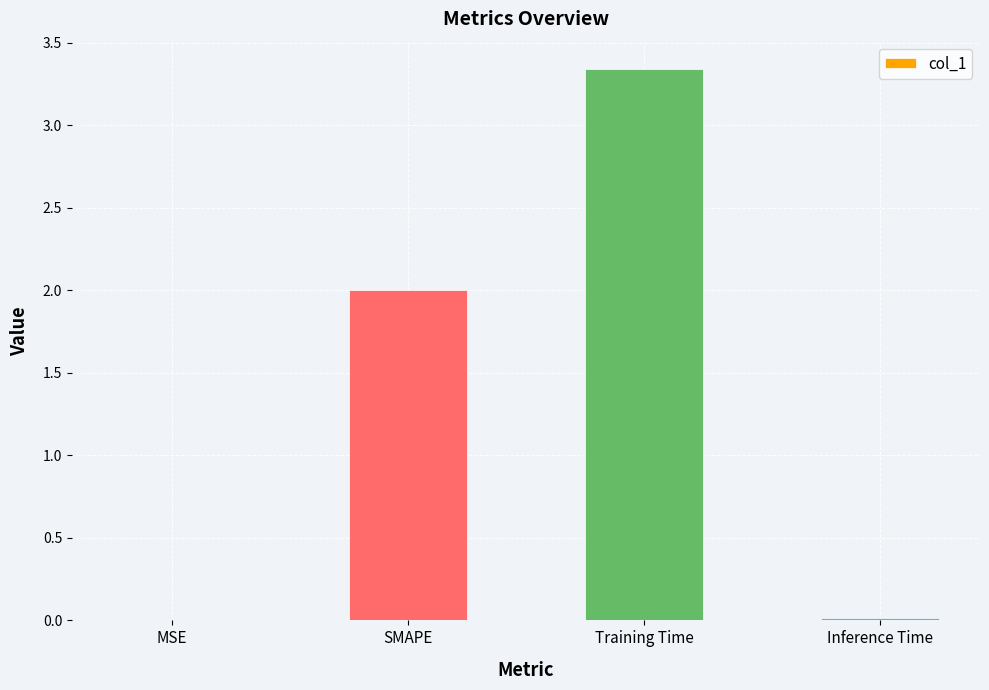

Which has a higher value, Training Time or Inference Time?

Training Time